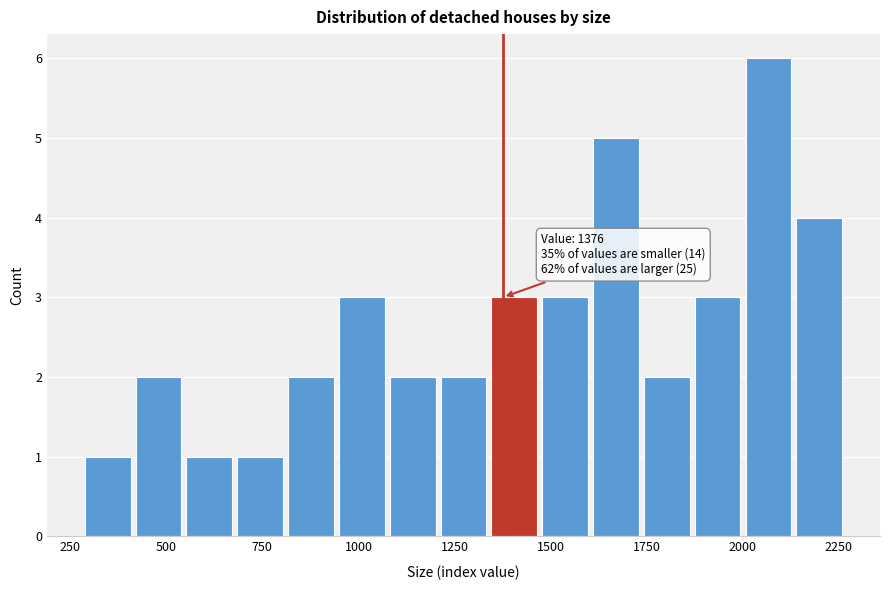

Around what value on the x-axis is the tallest bar? Give the approximate position of its centre, as read against the axis.

2050